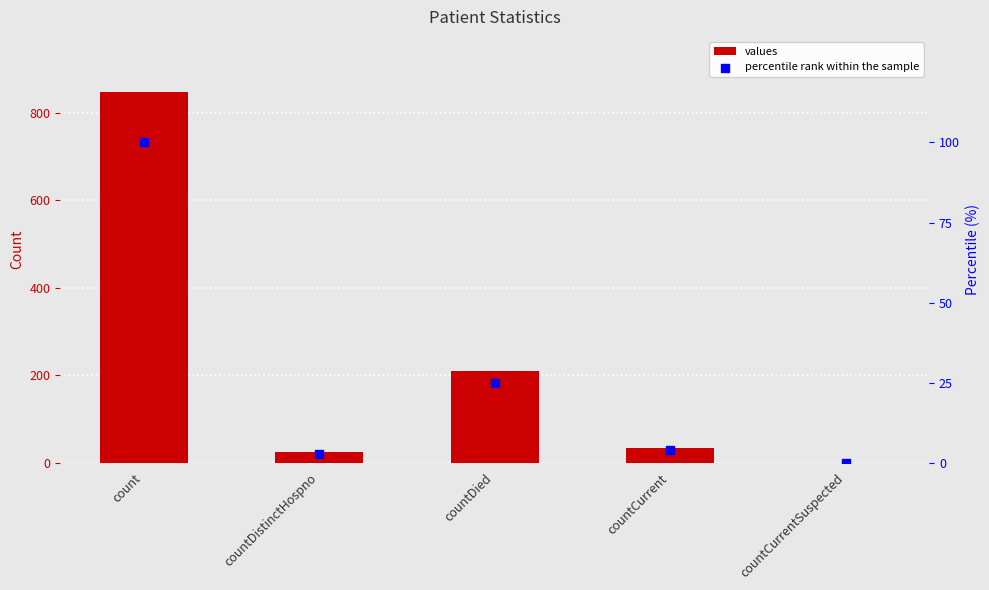

Which series reaches the minimum Y coordinate?

values